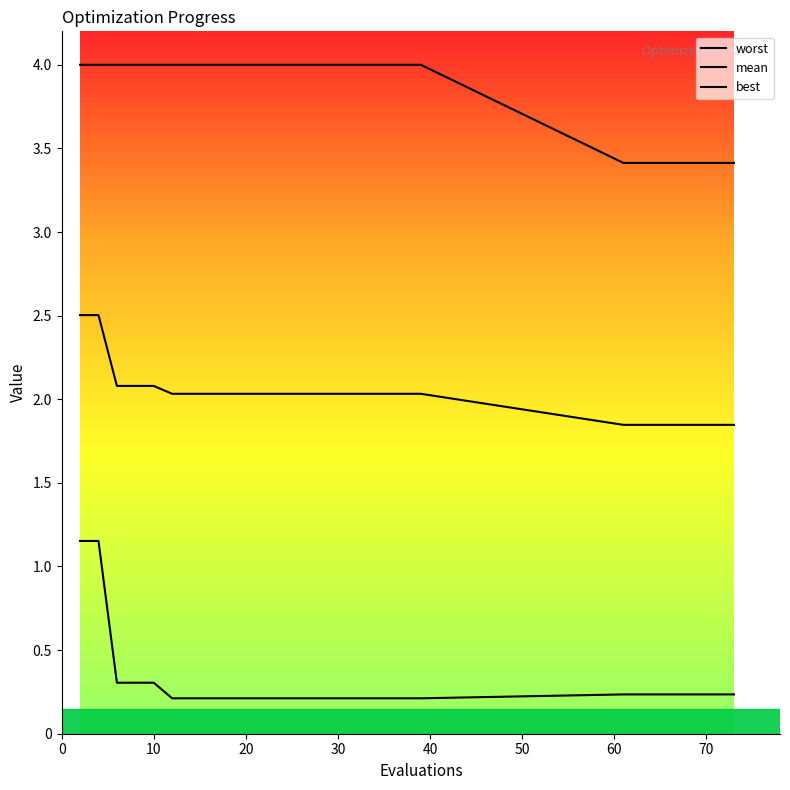

What is the value of the best point at the 6th from the left?

0.2